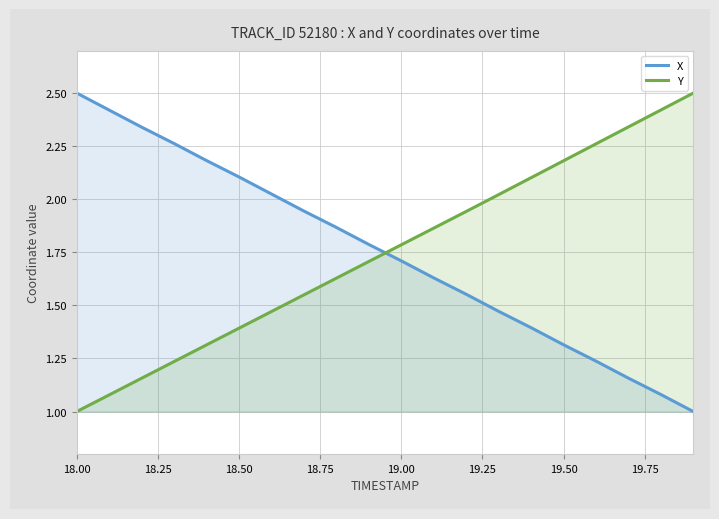

What is the greatest value displayed?

2.5